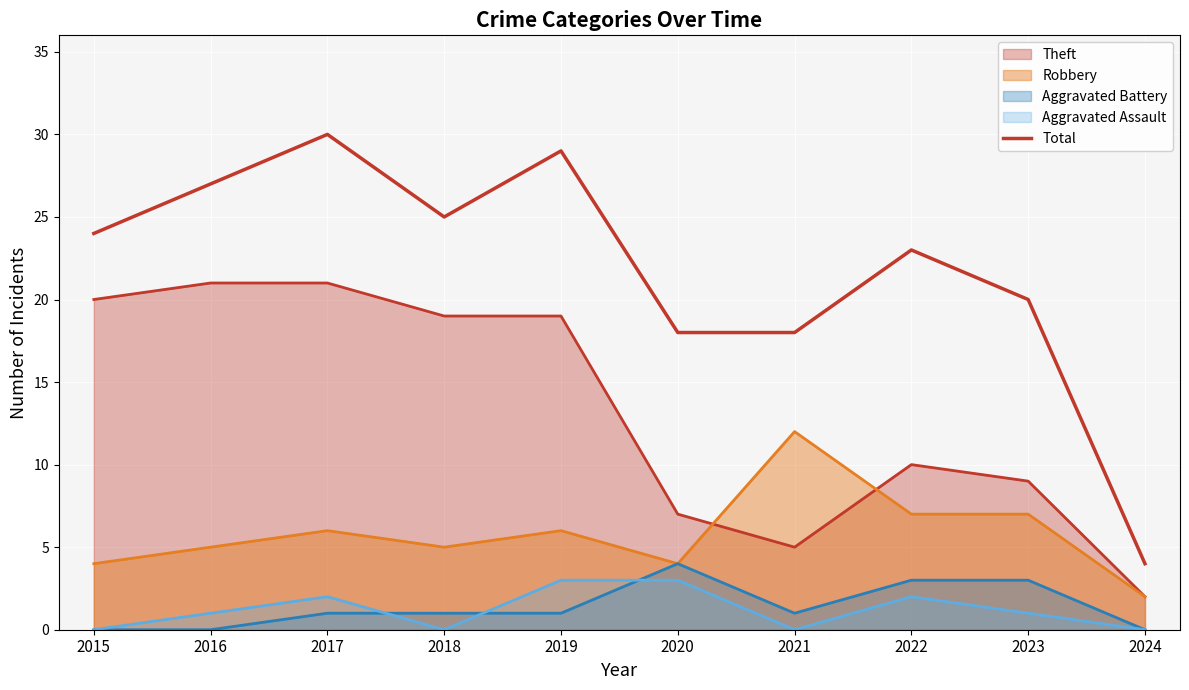

Reading left to right, extract all data points from this chart.

2015=24	2016=27	2017=30	2018=25	2019=29	2020=18	2021=18	2022=23	2023=20	2024=4